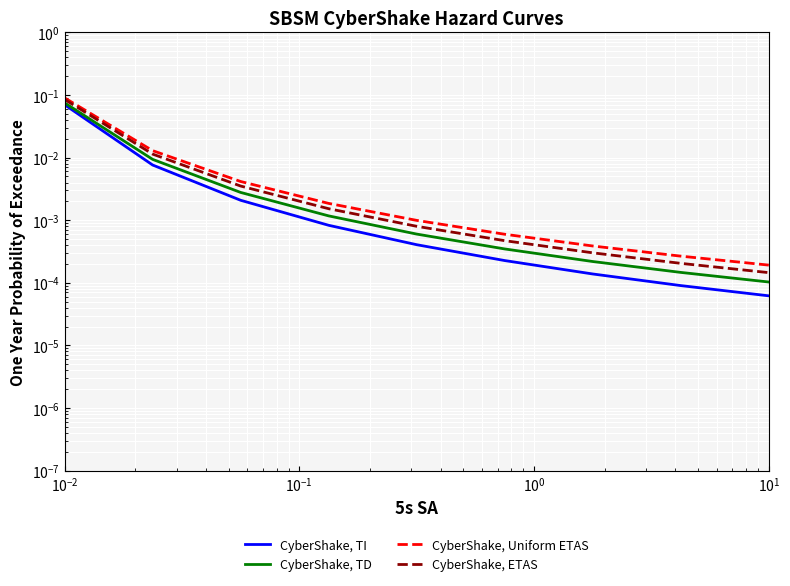

Between $\mathdefault{10^{2}}$ and 8, which series saw the biggest shift?

CyberShake, Uniform ETAS